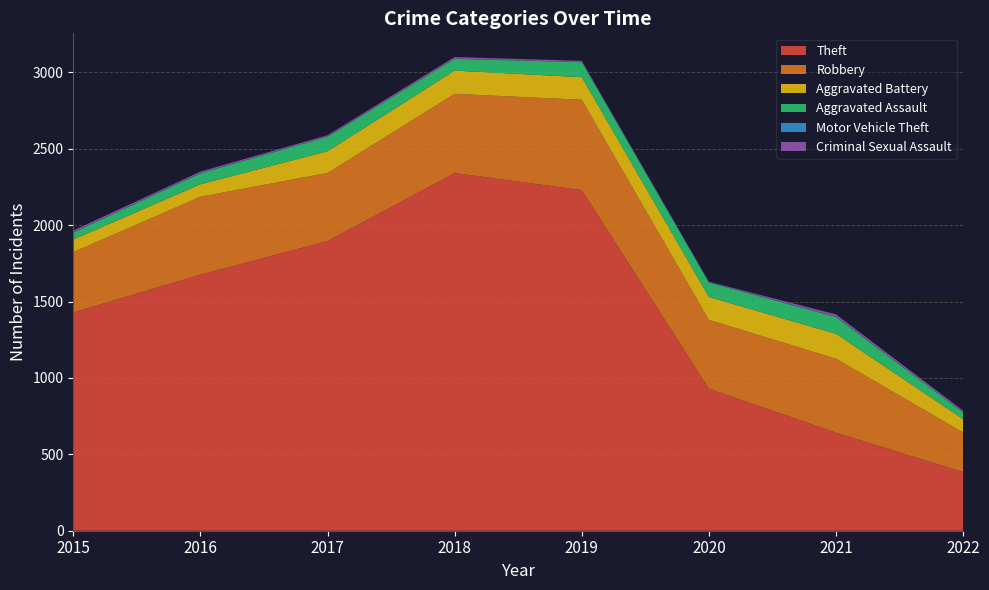

Reading left to right, extract all data points from this chart.

Theft: 2015=1429	2016=1676	2017=1896	2018=2341	2019=2230	2020=930	2021=642	2022=384
Robbery: 2015=395	2016=510	2017=446	2018=519	2019=591	2020=450	2021=484	2022=259
Aggravated Battery: 2015=82	2016=82	2017=142	2018=152	2019=148	2020=150	2021=163	2022=87
Aggravated Assault: 2015=46	2016=71	2017=95	2018=77	2019=98	2020=94	2021=110	2022=44
Motor Vehicle Theft: 2015=1	2016=4	2017=2	2018=1	2019=1	2020=3	2021=2	2022=2
Criminal Sexual Assault: 2015=12	2016=8	2017=8	2018=11	2019=8	2020=3	2021=15	2022=10